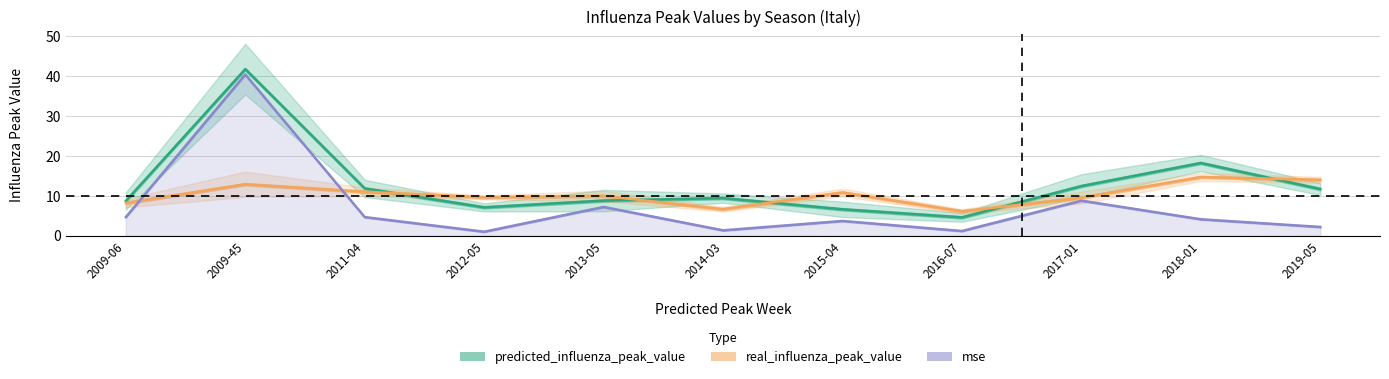

What position from the right is 2016-07?

4